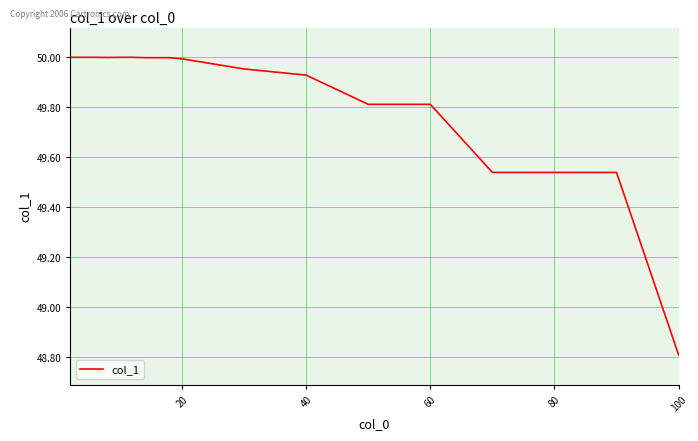

What is the sum of all values?

896.9